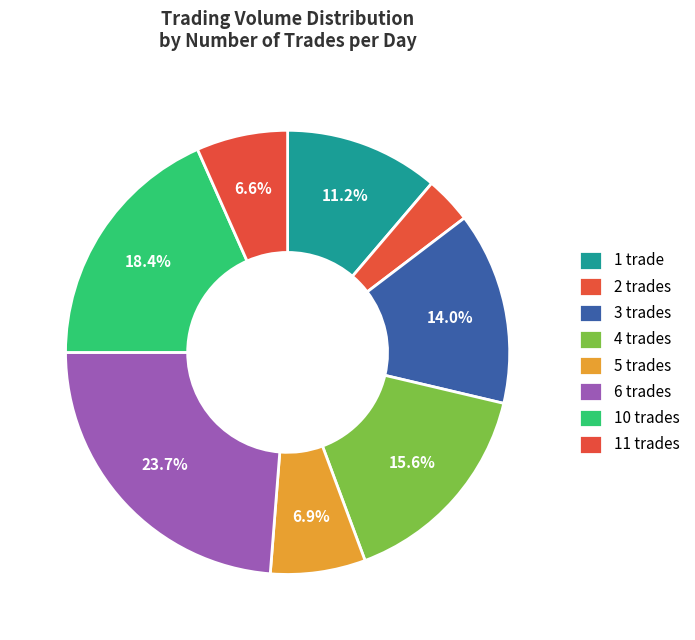

How many slices are in this pie chart?

8